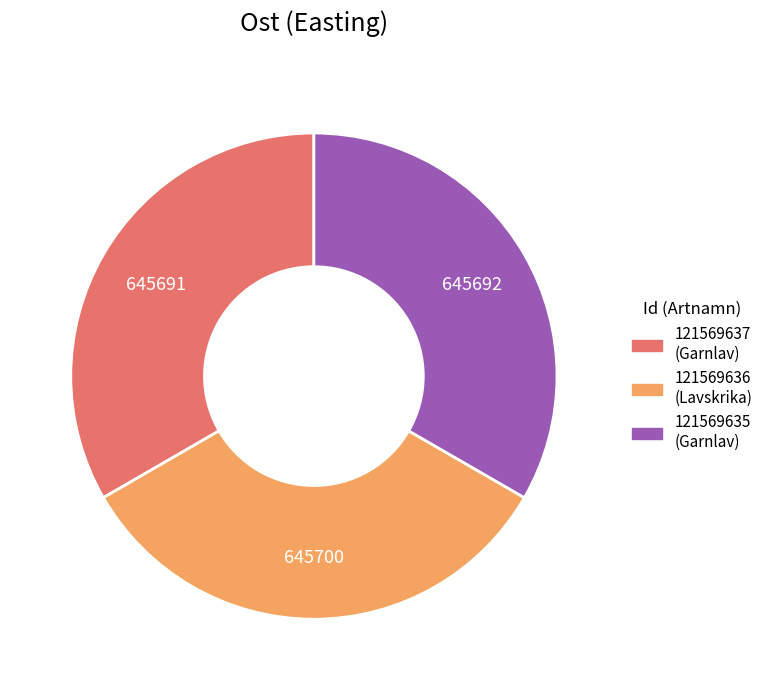

How many slices are in this pie chart?

3